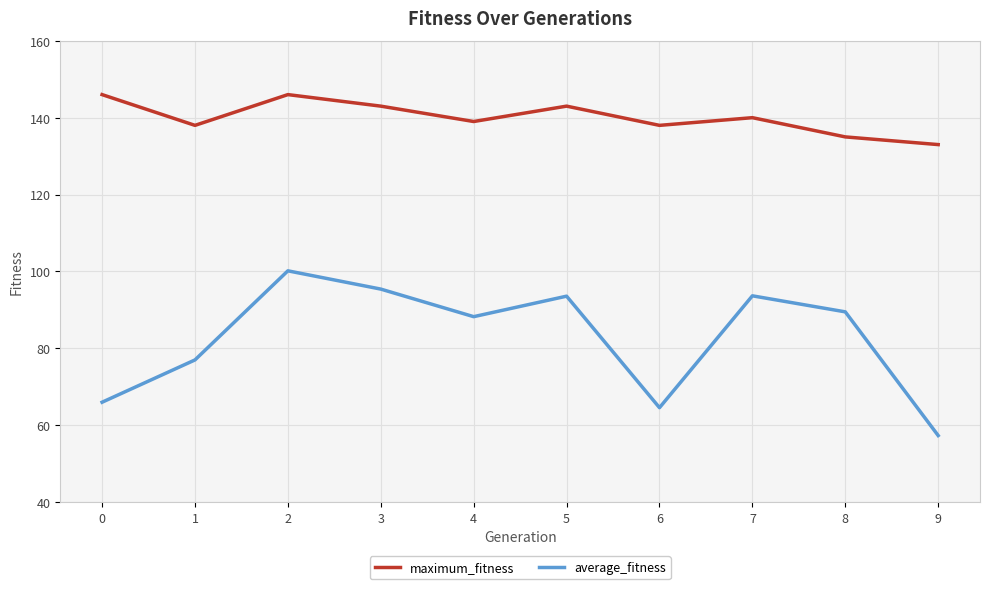

What is the difference between the maximum and minimum values in the maximum_fitness series?

13.0